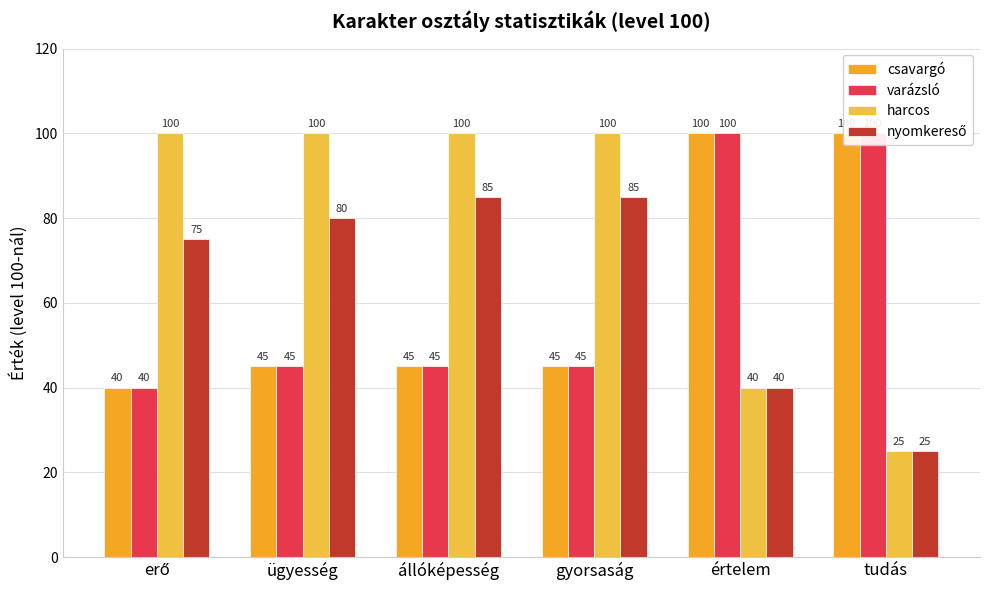

Rank the series at ügyesség from highest to lowest value.

harcos, nyomkereső, csavargó, varázsló